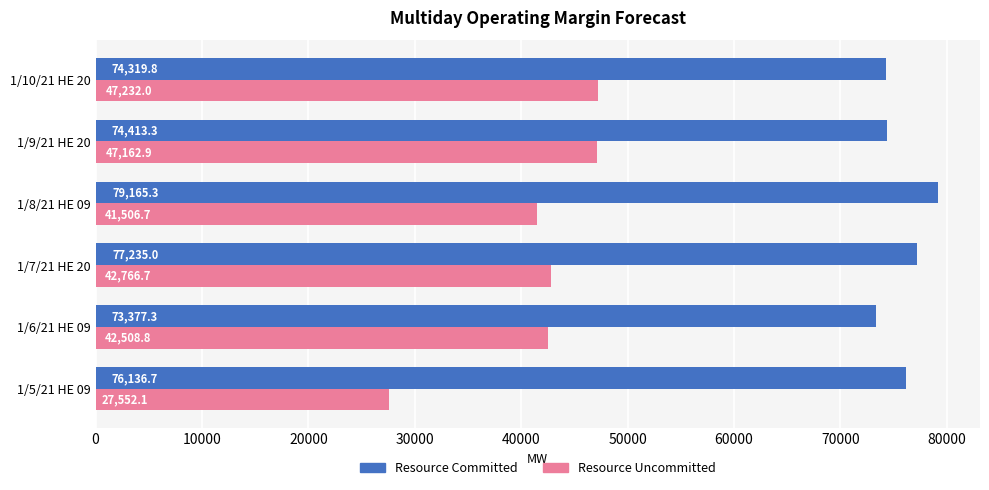

What is the lowest value of the Resource Committed series?

73377.3